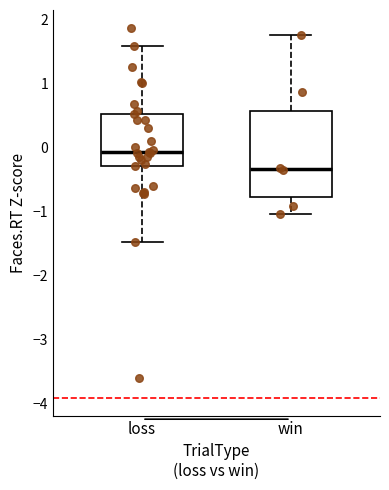

Where is the upper edge of the box for win on the y-axis? The values are not printed on the chart, so give them approximately, as read against the axis.

0.6